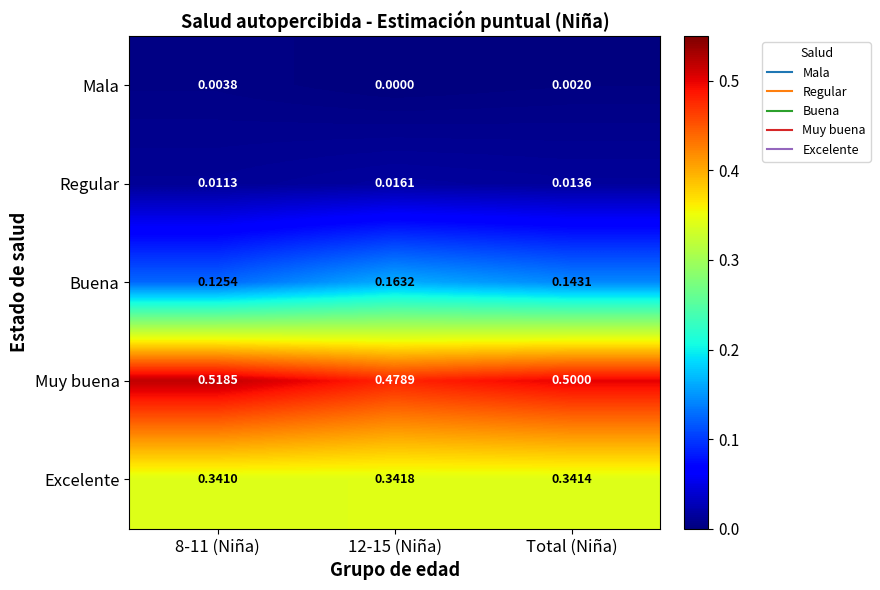

Which series has the largest total across all categories?

Muy buena